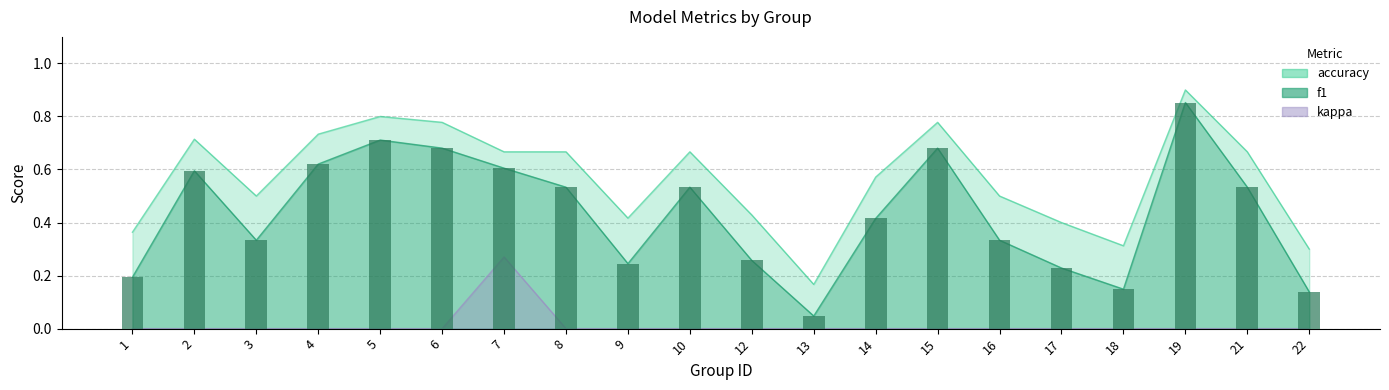

List the labels in order of value, smallest first.

13, 22, 18, 1, 17, 9, 12, 3, 16, 14, 8, 10, 21, 2, 7, 4, 6, 15, 5, 19